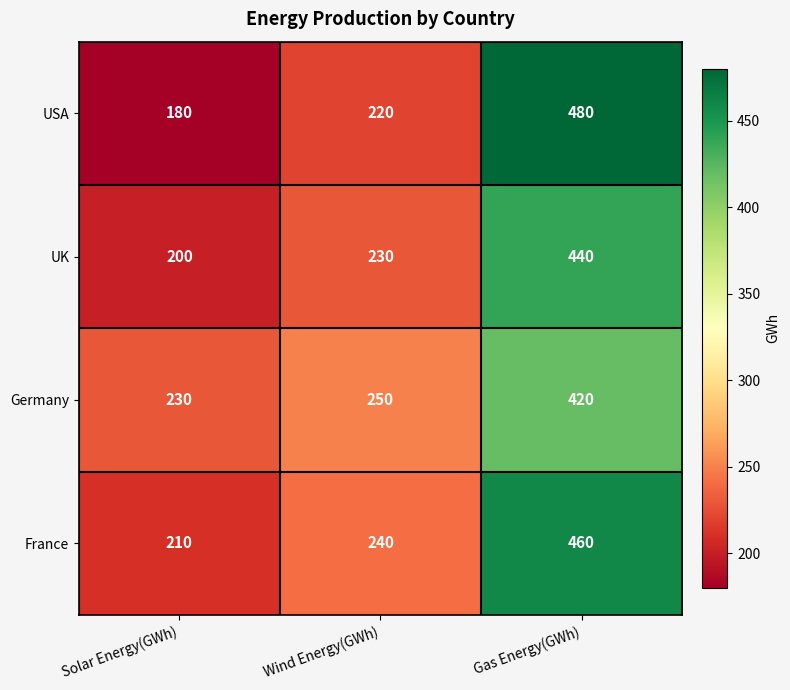

What is the spread (max minus min) of values at Wind Energy(GWh)?

30